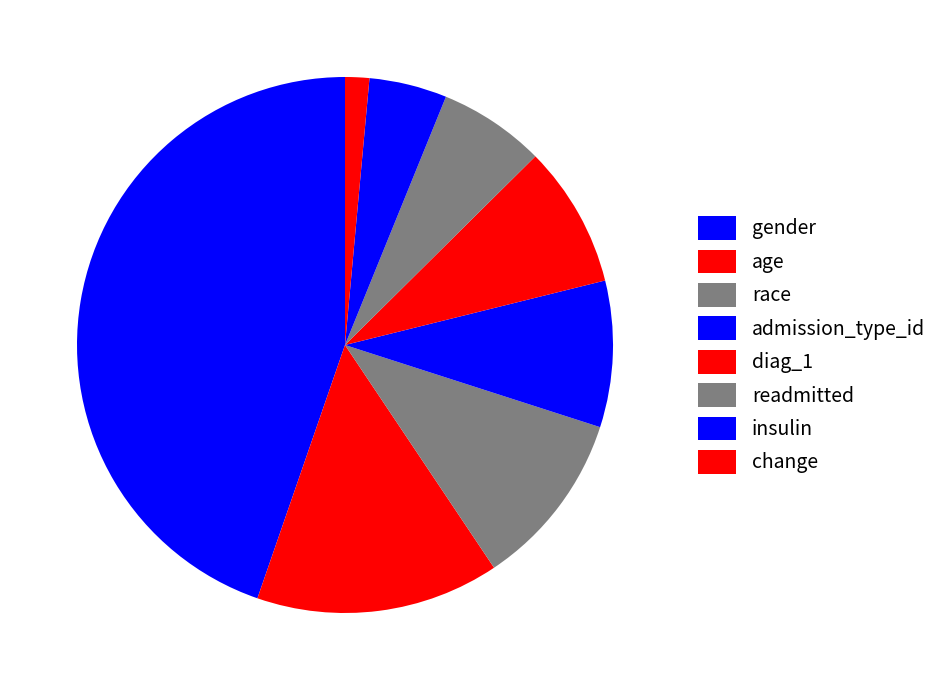

Combined, what portion of the pie is age and race?

25.3%